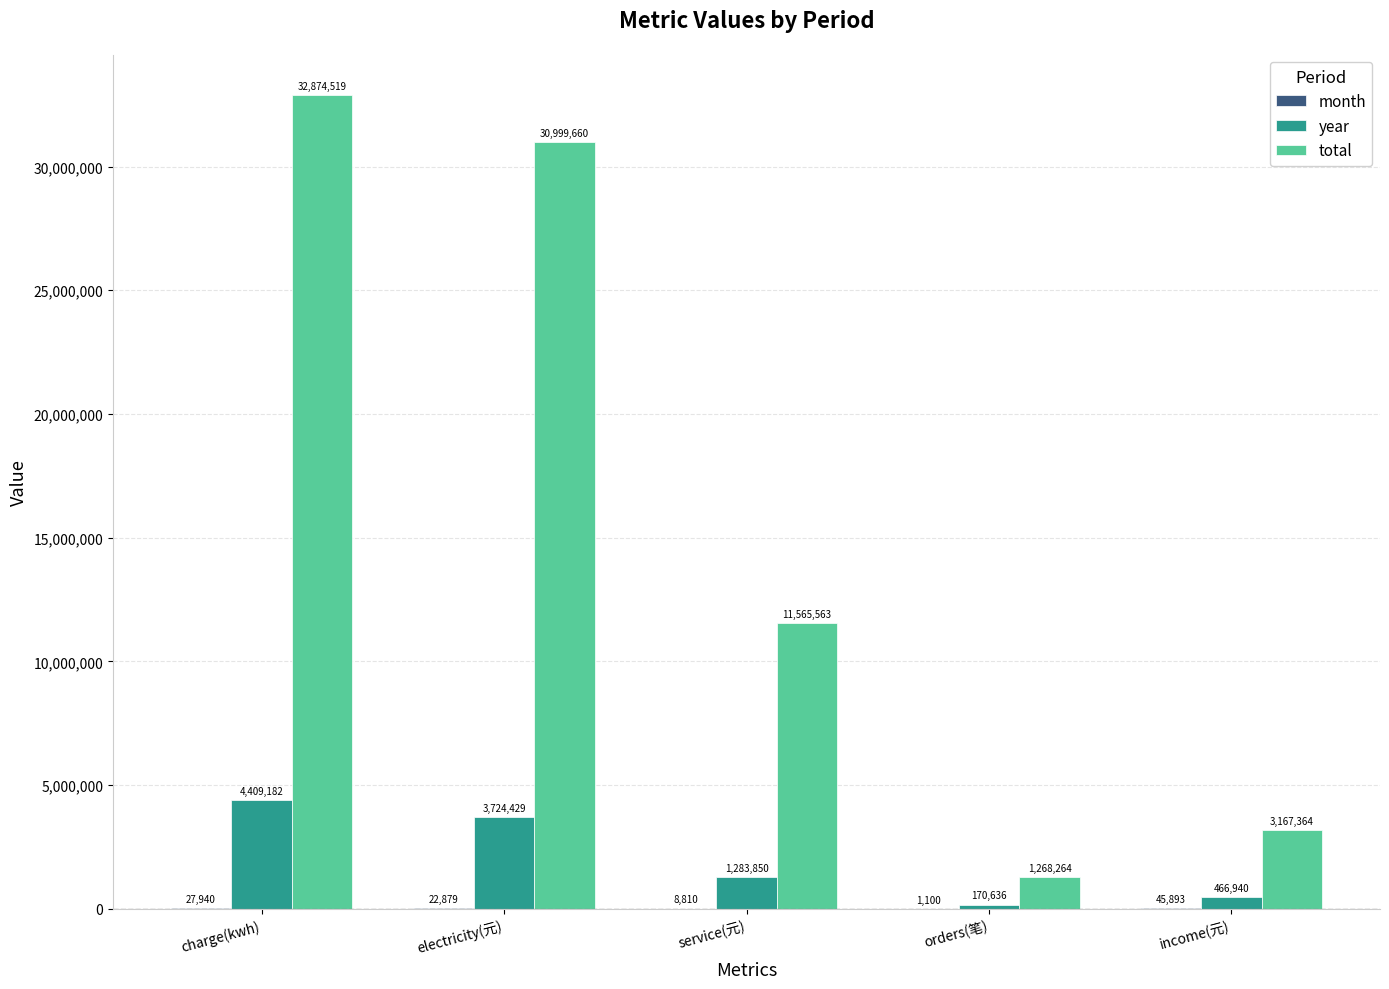

At which label is total closest to 17071391?

service(元)